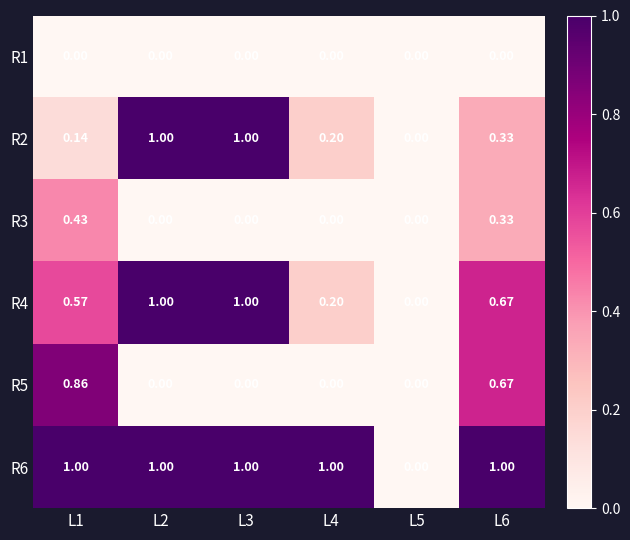

How many data points in R3 are above 0?

2